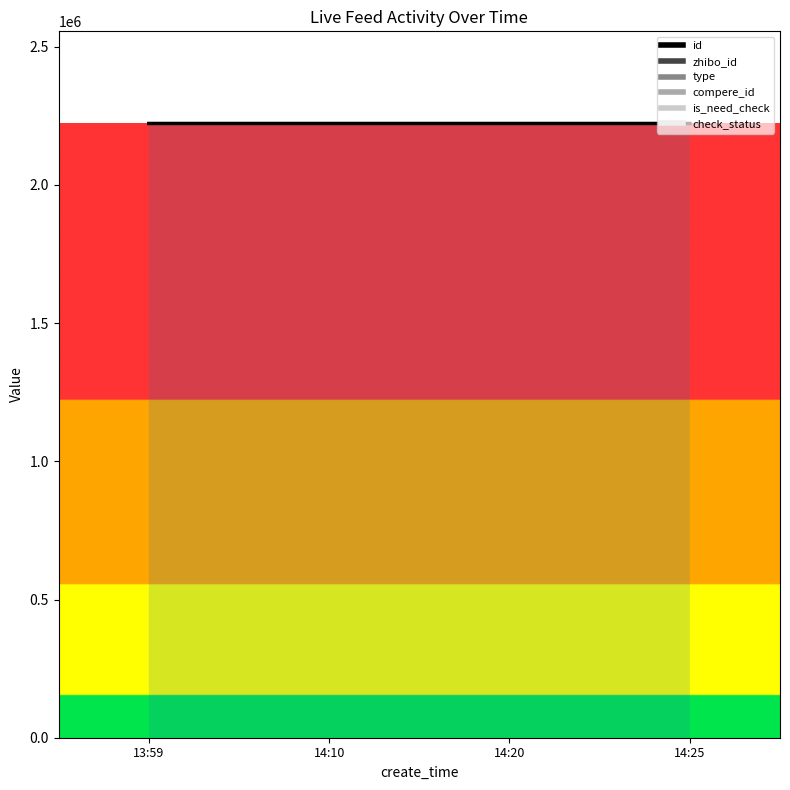

Which label corresponds to the smallest value in the chart?

14:25